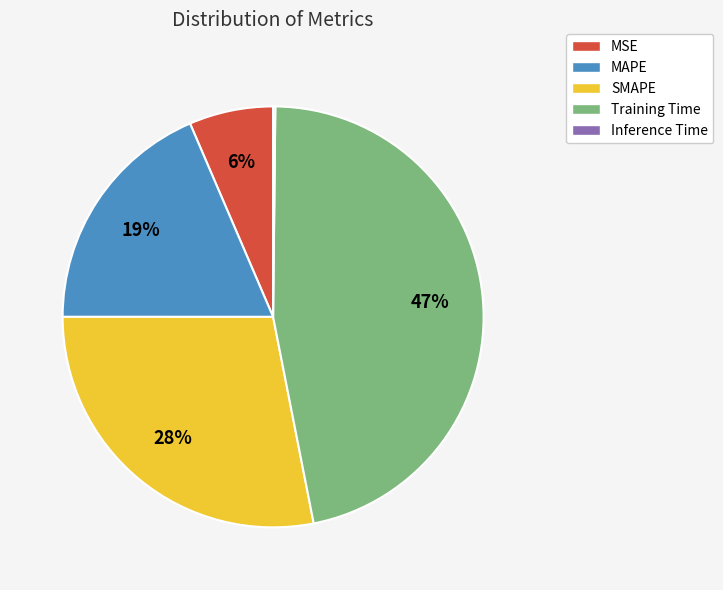

Is the sum of MAPE and MSE greater than half?

No